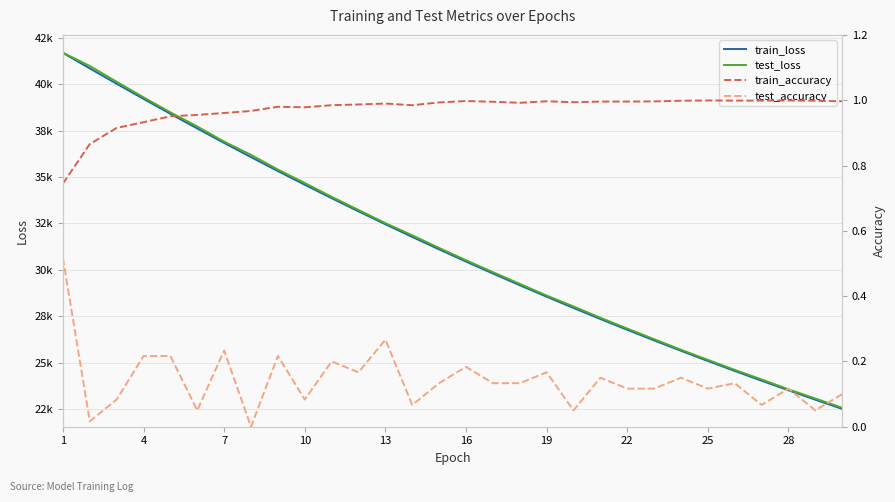

Rank the series at 10 from lowest to highest value.

test_accuracy, train_accuracy, train_loss, test_loss